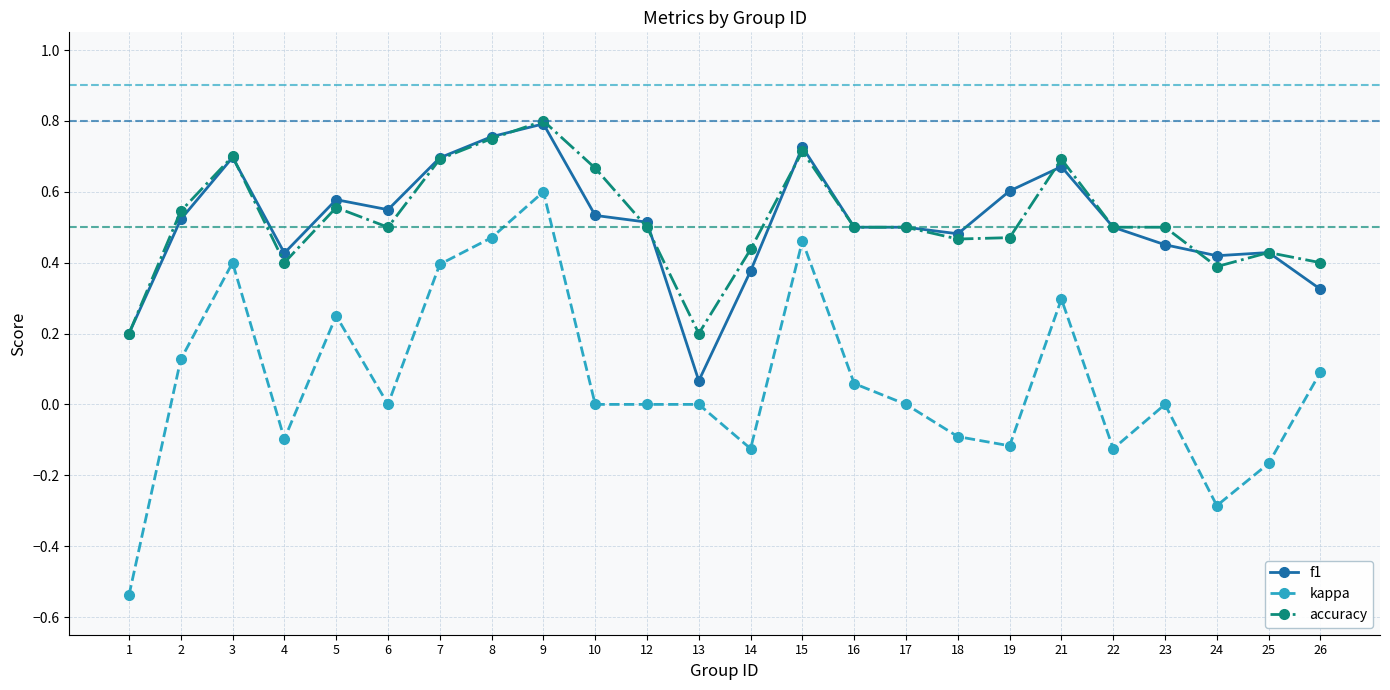

What is the value of the accuracy point at the 12th from the left?

0.2